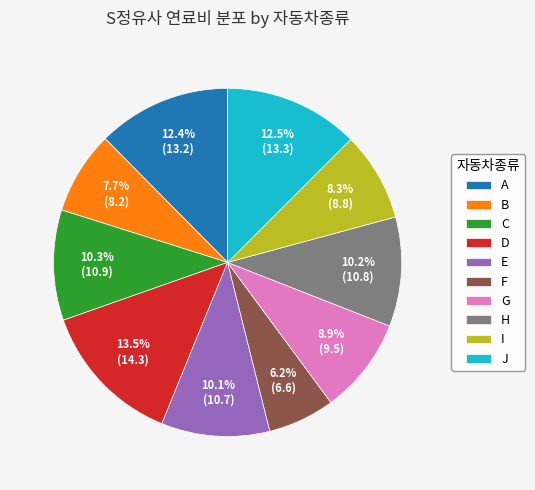

Which has a higher value, G or B?

G